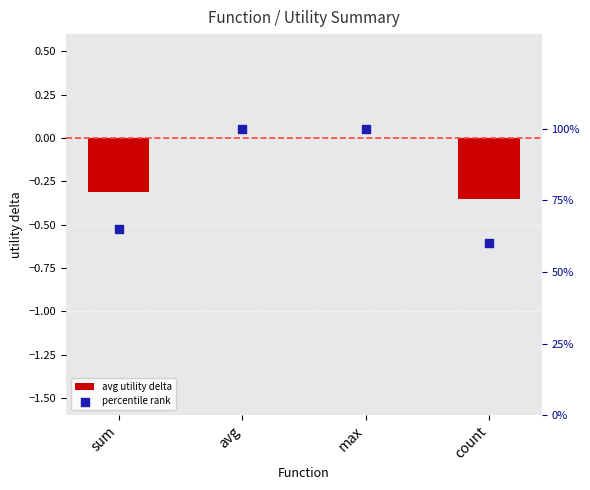

What is the total value across all series at count?

59.6